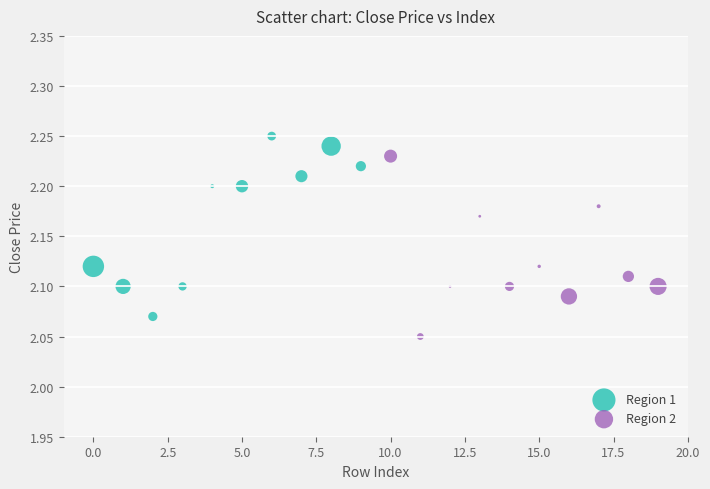

Which series reaches the minimum Y coordinate?

Region 2